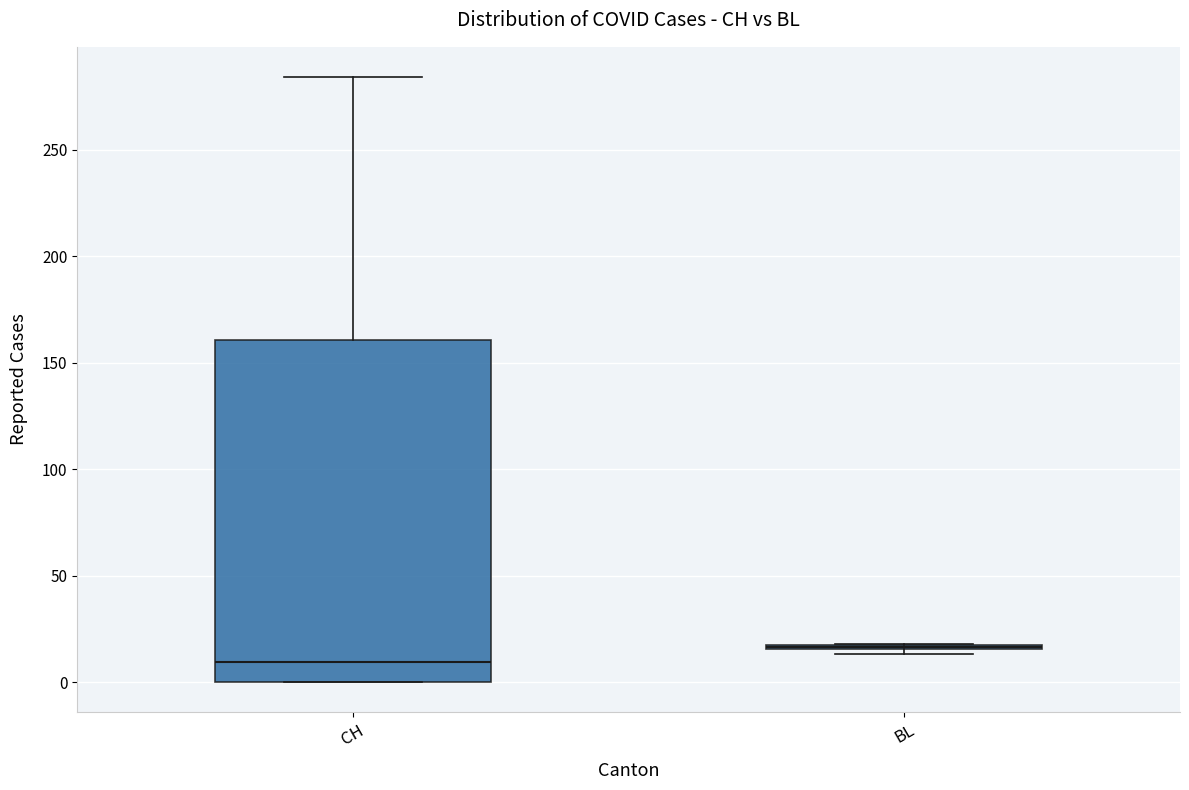

Which box is the tallest, from its lower edge to its upper edge?

CH